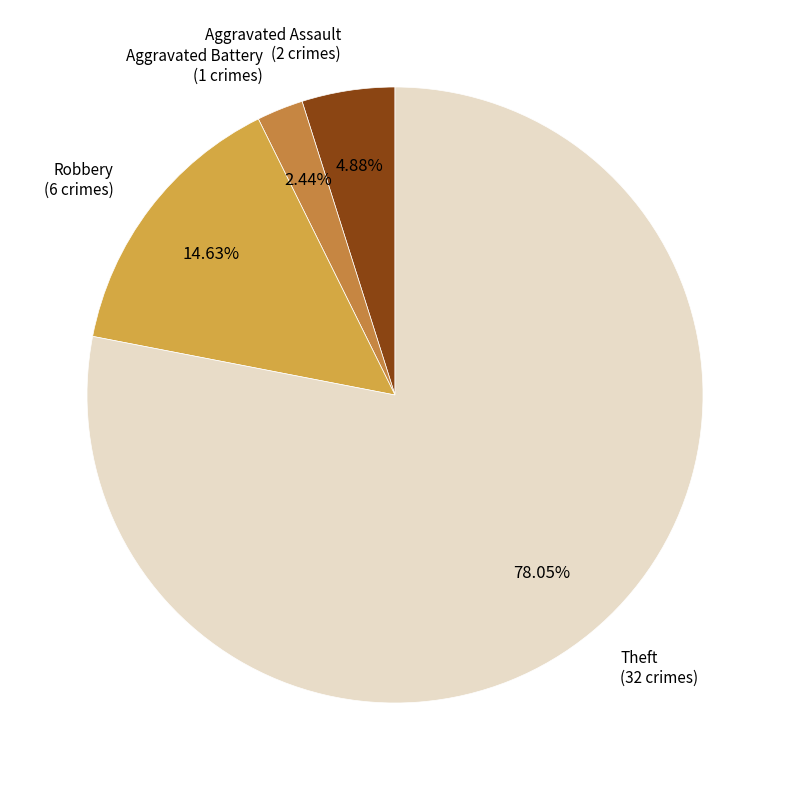

What is the majority slice?

Theft